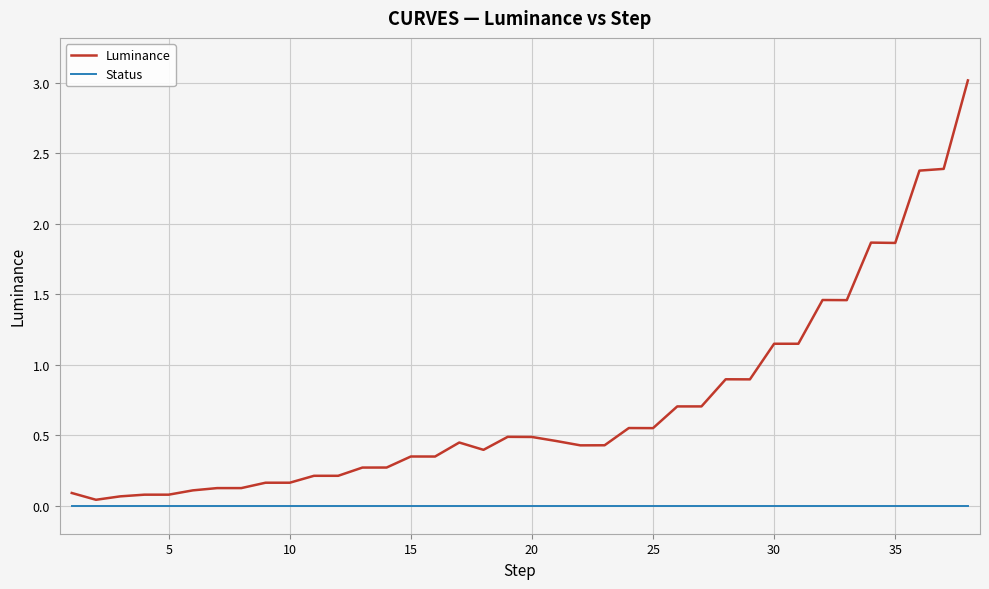

Which series has the largest total across all categories?

Luminance